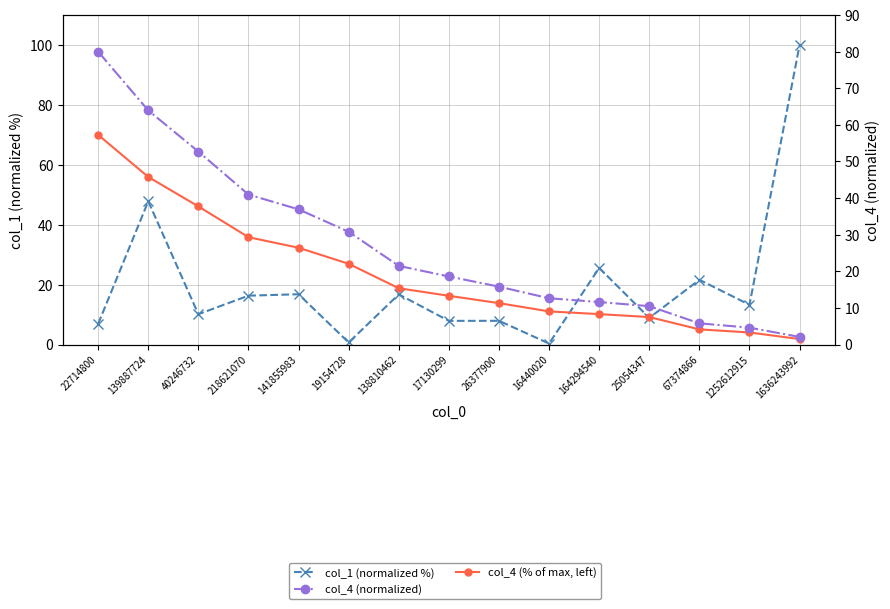

What are all the series names shown in the legend?

col_1 (normalized %), col_4 (% of max, left), col_4 (normalized)